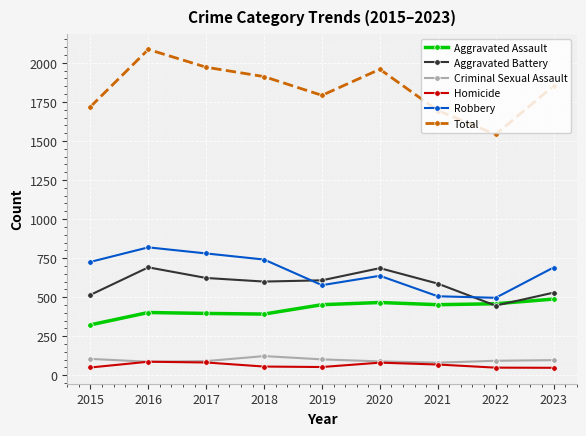

True or false: Robbery has more than 1 interior local peaks.

True